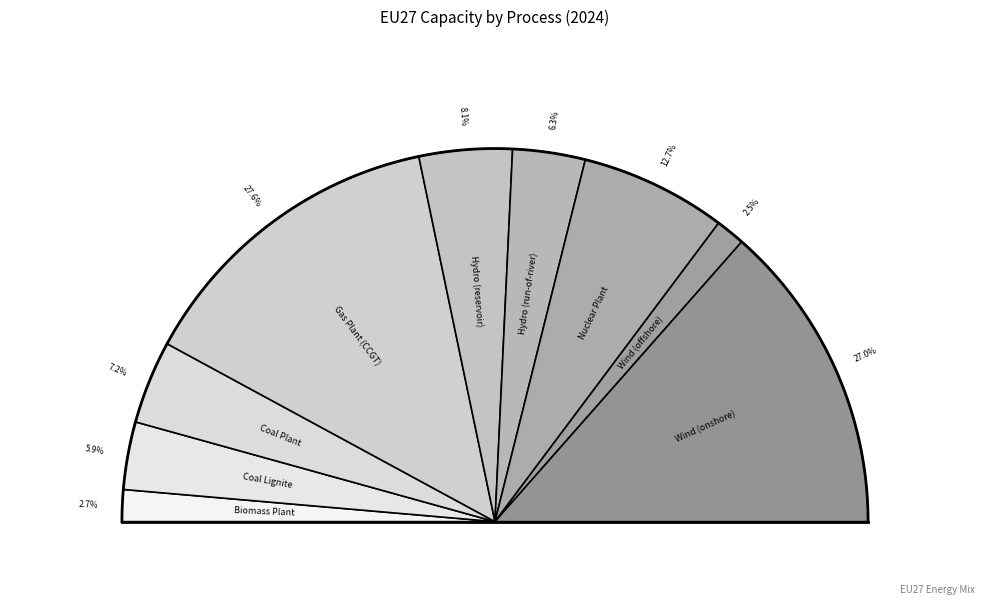

Does Gas Plant (CCGT) account for over 50% of the chart?

No